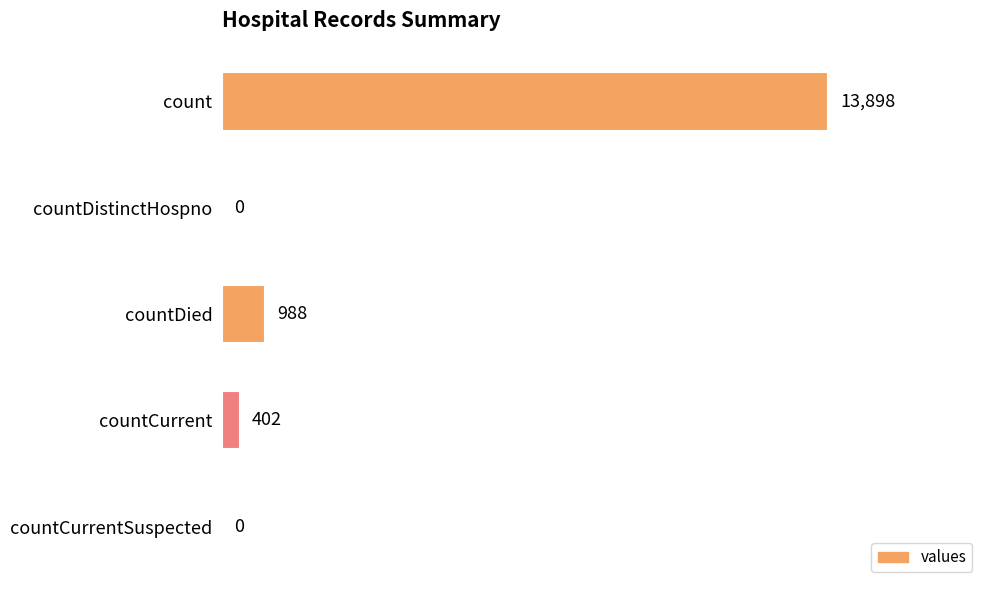

What is the change in value from countDistinctHospno to countCurrent?

+402